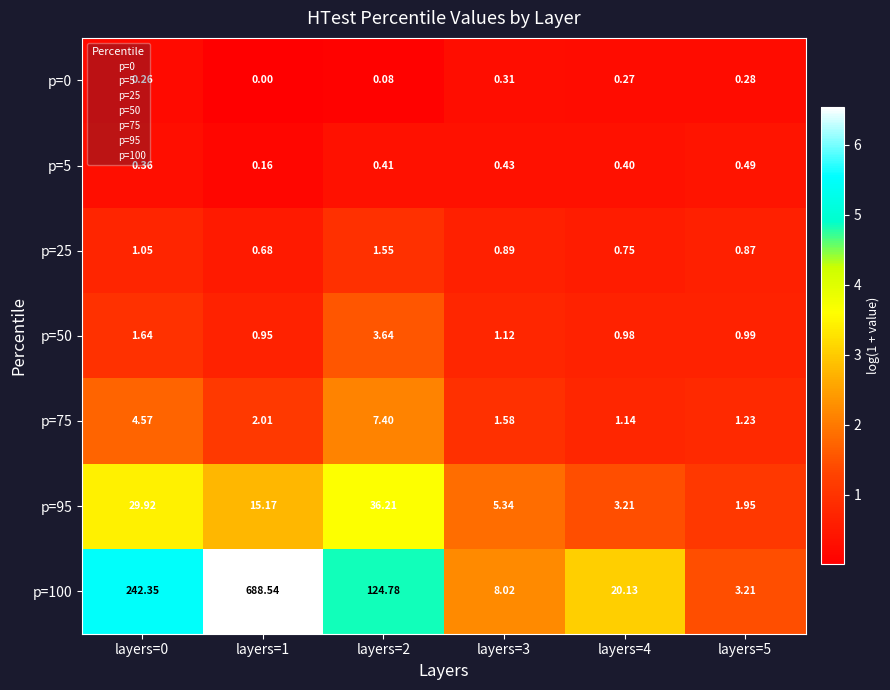

Is the value of p=0 at layers=1 greater than the value of p=75 at layers=3?

No